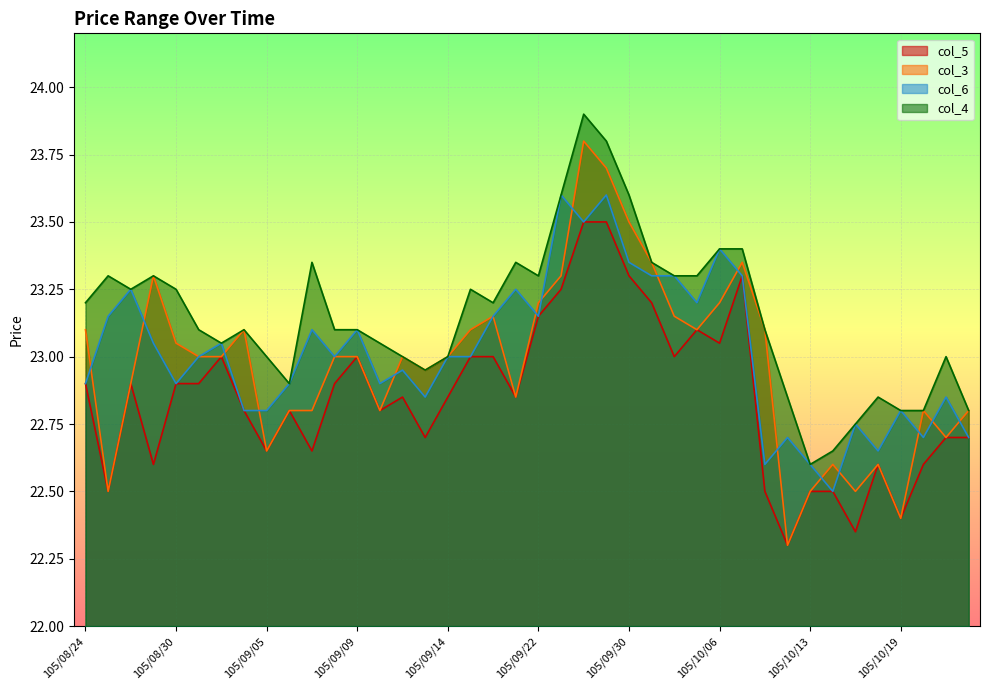

How many distinct data groups are displayed?

4